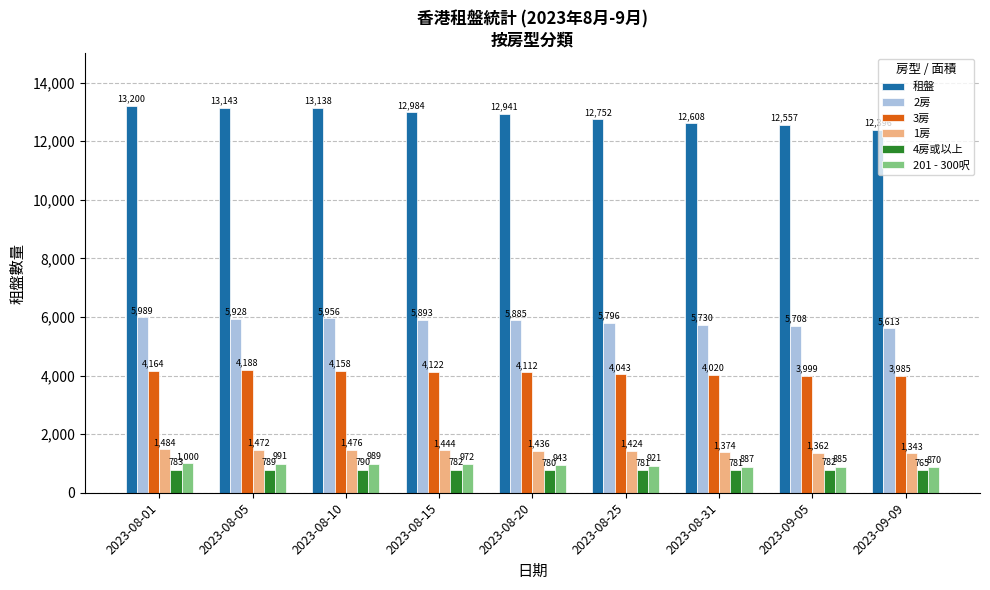

At which category is the sum across all series the highest?

2023-08-01